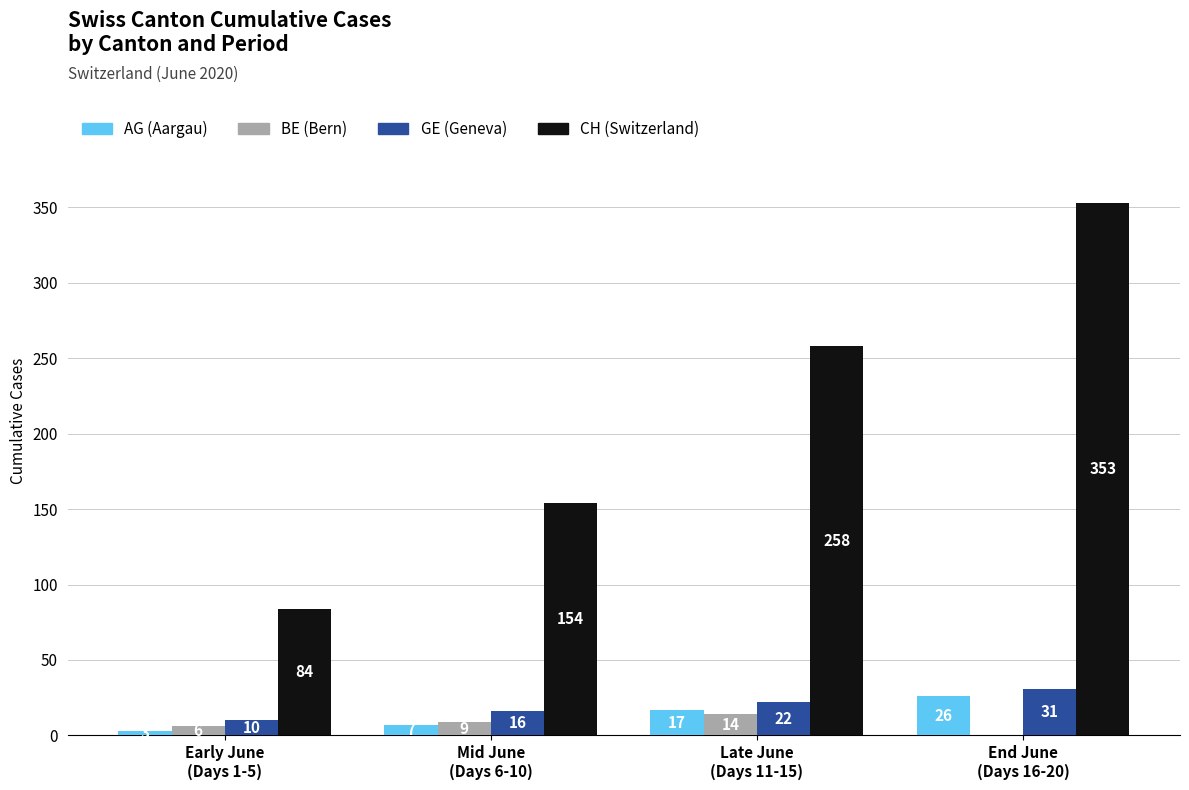

What is the total value across all series at End June
(Days 16-20)?

410